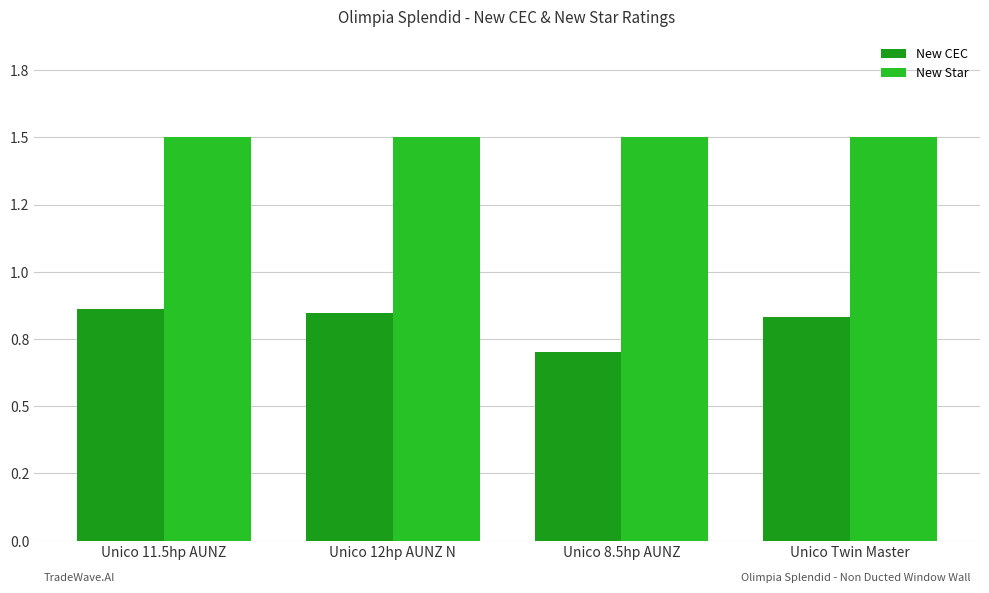

Are the bars grouped side by side (vs. stacked)?

Yes